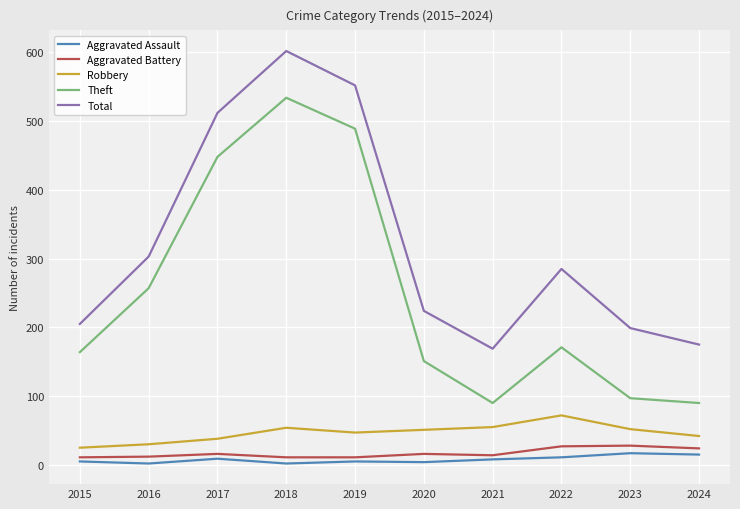

True or false: Total and Robbery cross at least once.

False